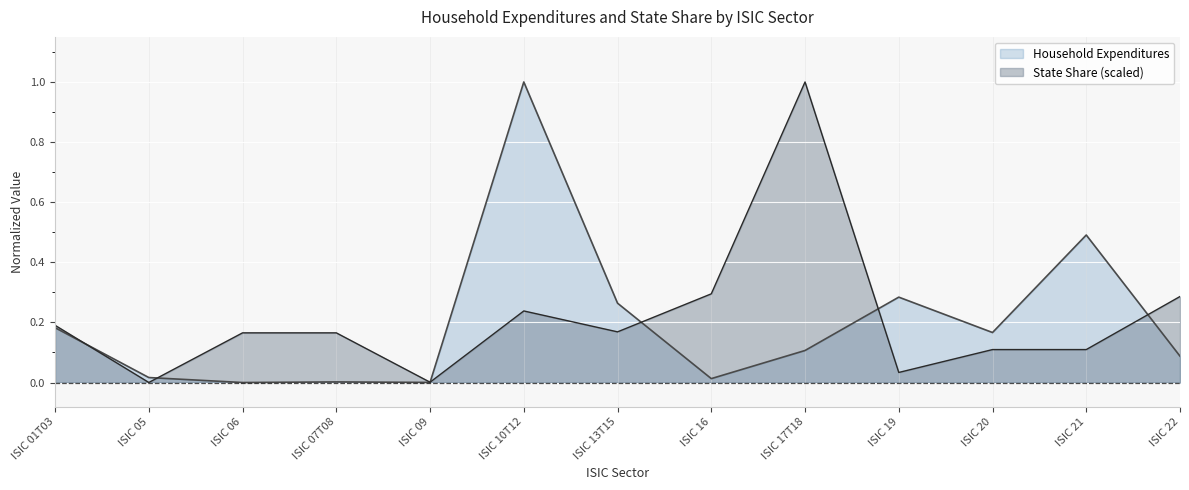

What is the difference between the maximum and minimum values in the Household Expenditures series?

1.0